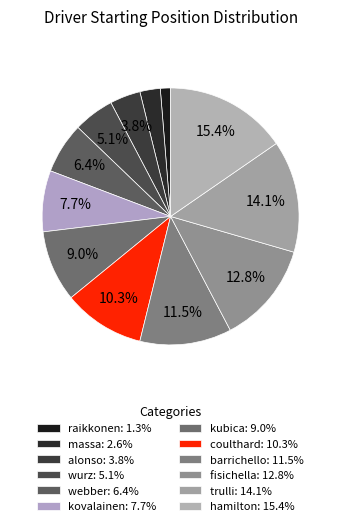

How many segments does this pie chart have?

12